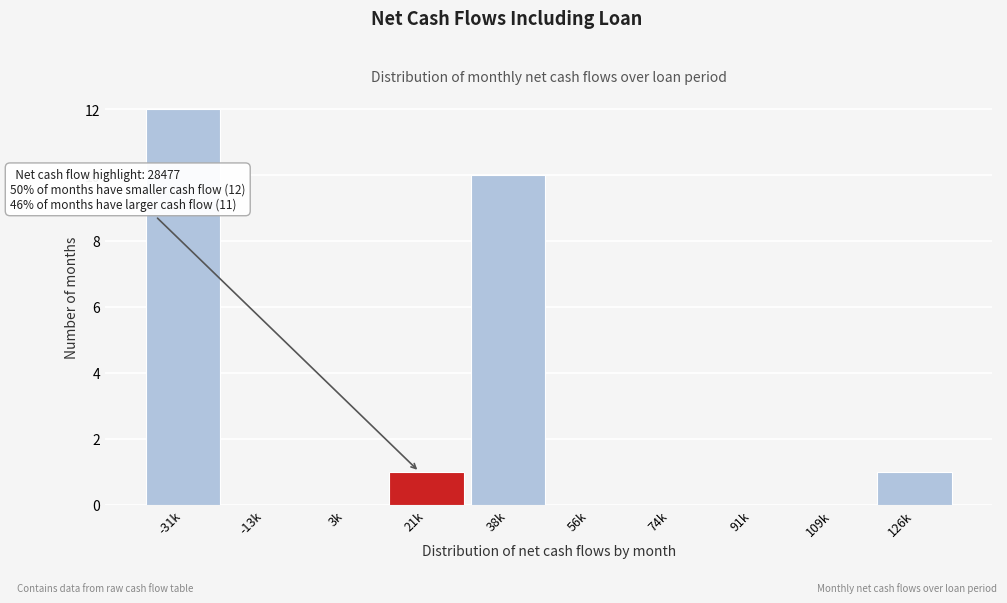

Reading left to right, what are all the values shown in this chart?

-31k=12	-13k=0	3k=0	21k=1	38k=10	56k=0	74k=0	91k=0	109k=0	126k=1